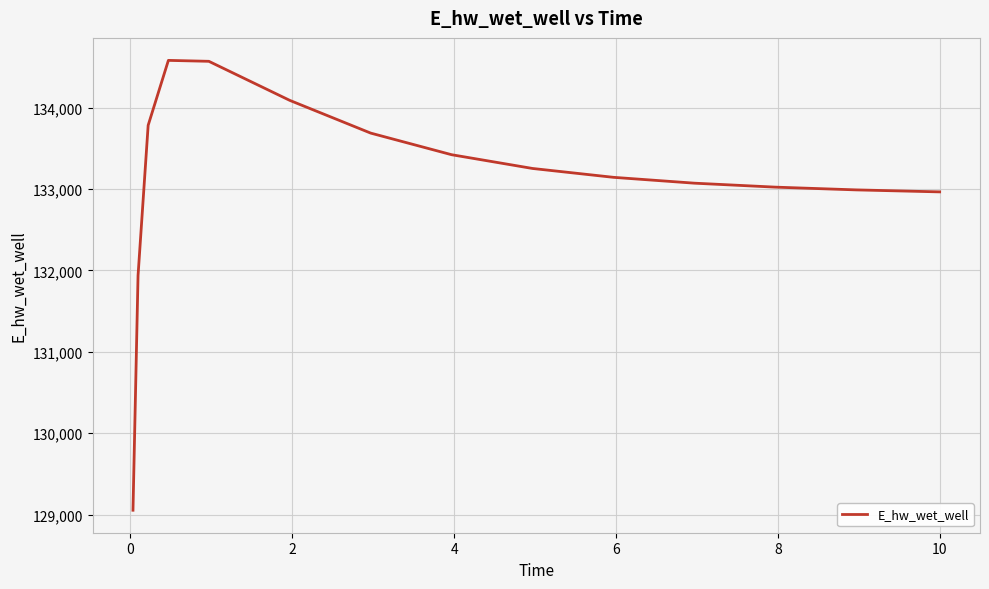

What is the greatest value displayed?

134581.5